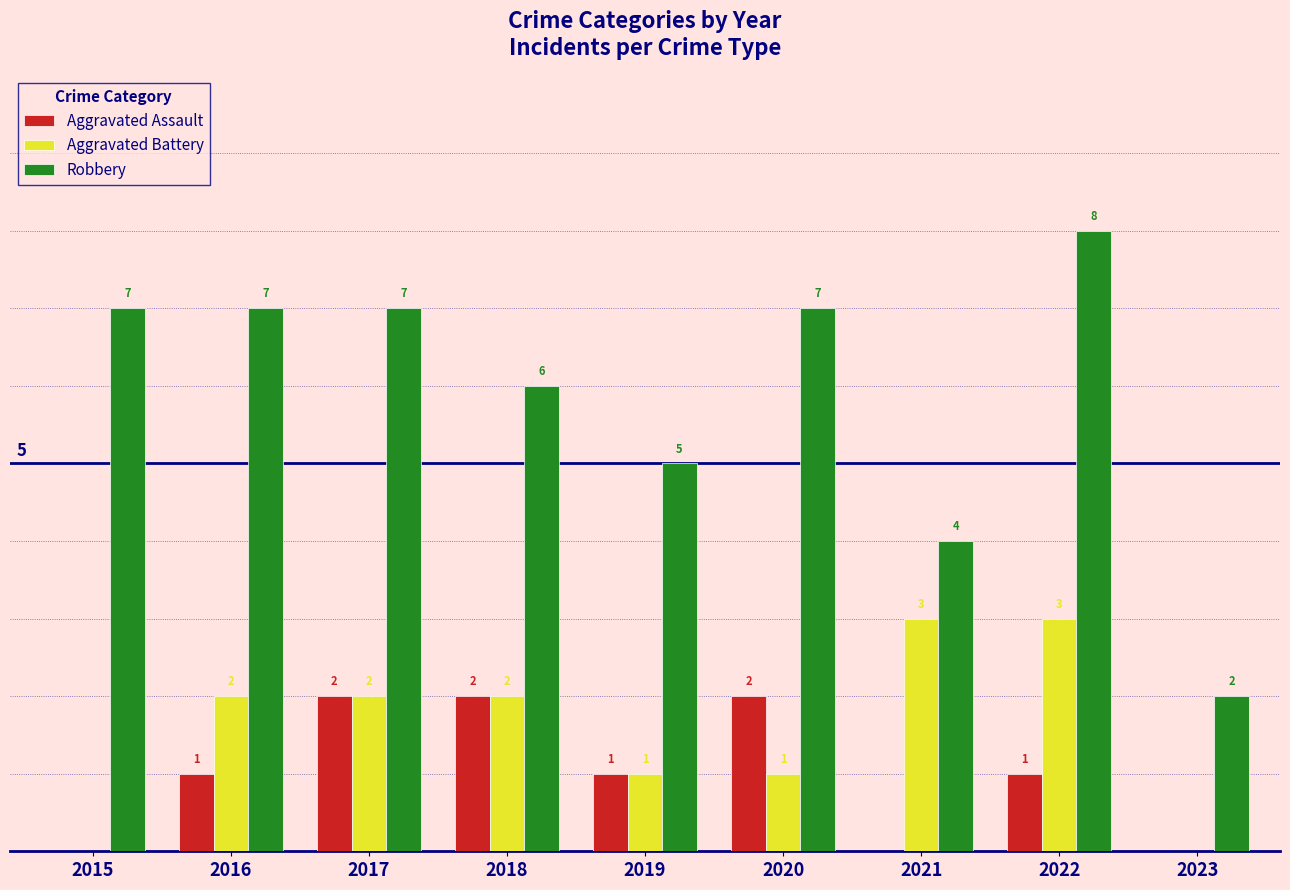

Between 2018 and 2022, which series saw the biggest shift?

Robbery